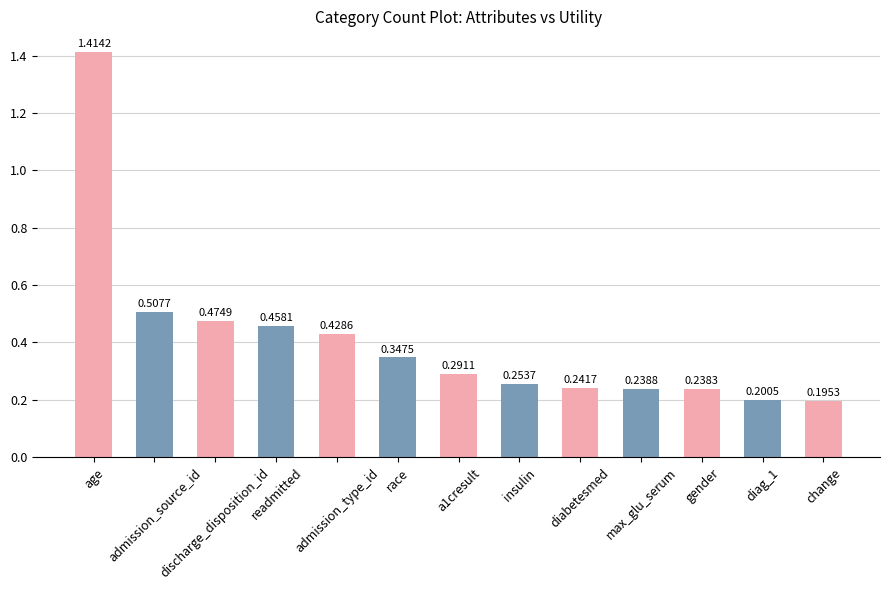

At which label is the value closest to 0?

change